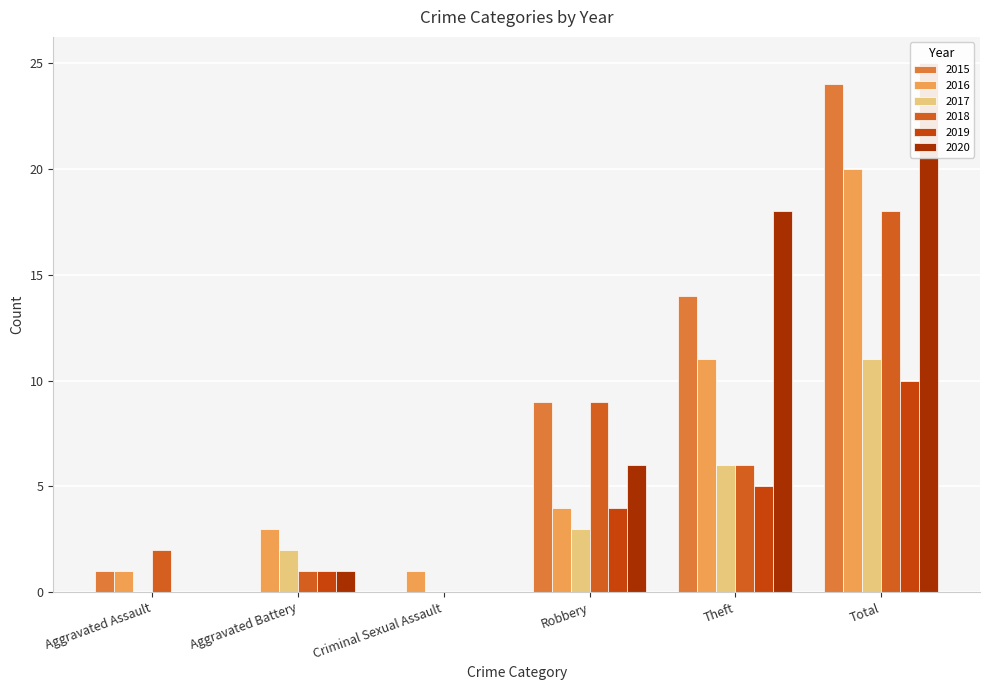

How many bars are there in each group?

6